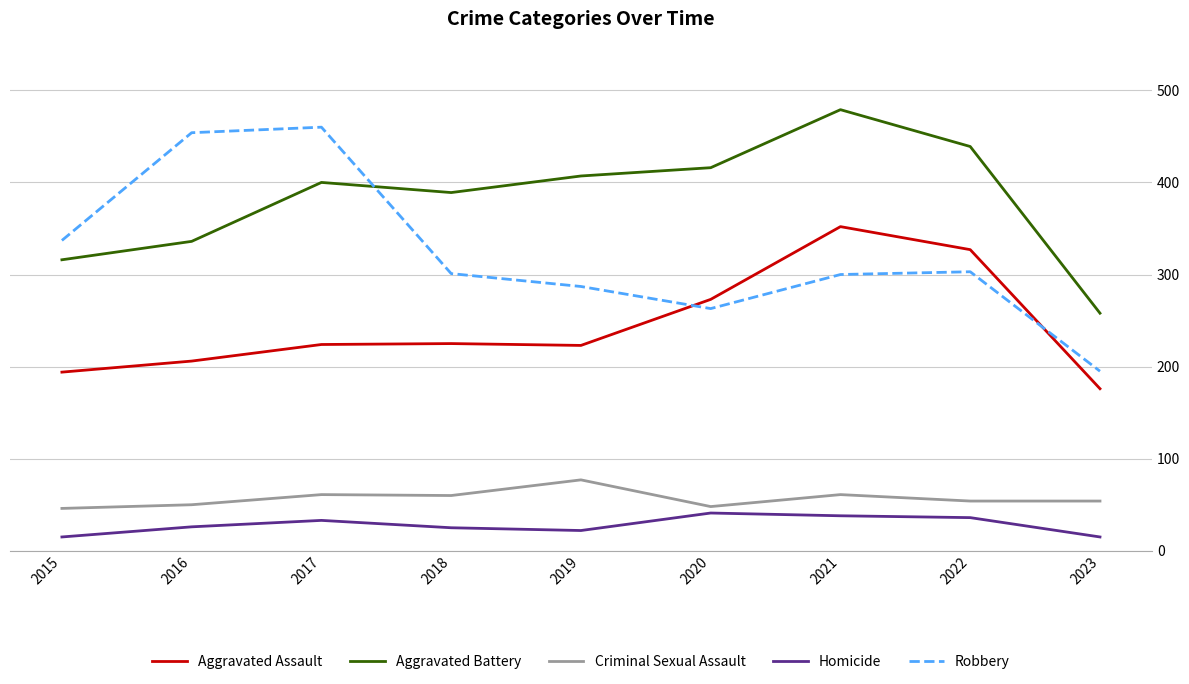

List the series in order of their peak value, highest first.

Aggravated Battery, Robbery, Aggravated Assault, Criminal Sexual Assault, Homicide